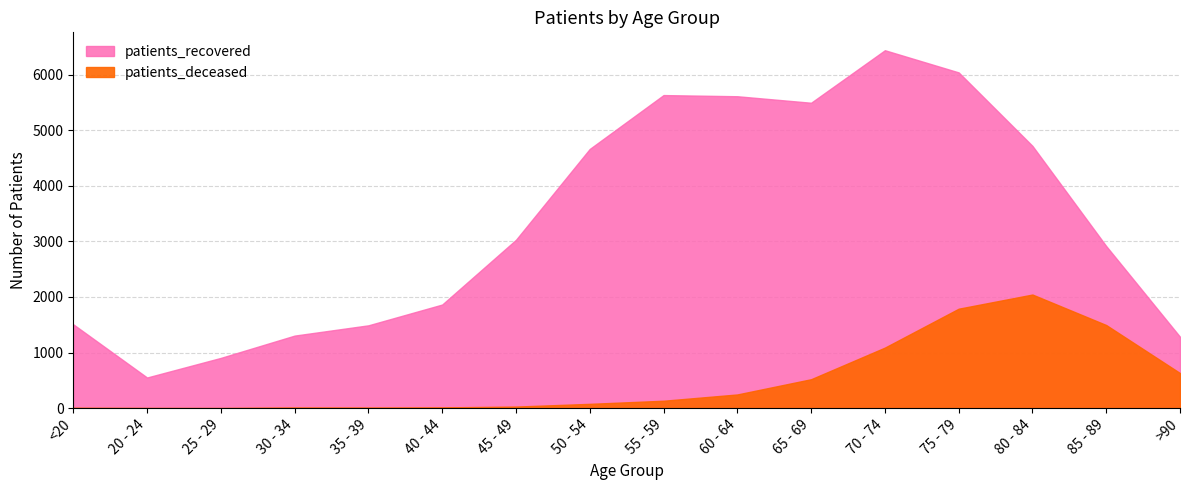

What is the spread (max minus min) of values at 60 - 64?

5366